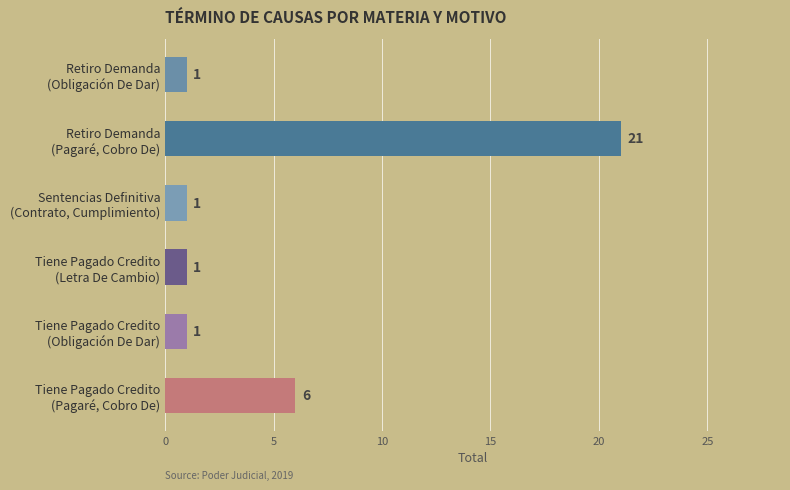

What is the sum of all values?

31